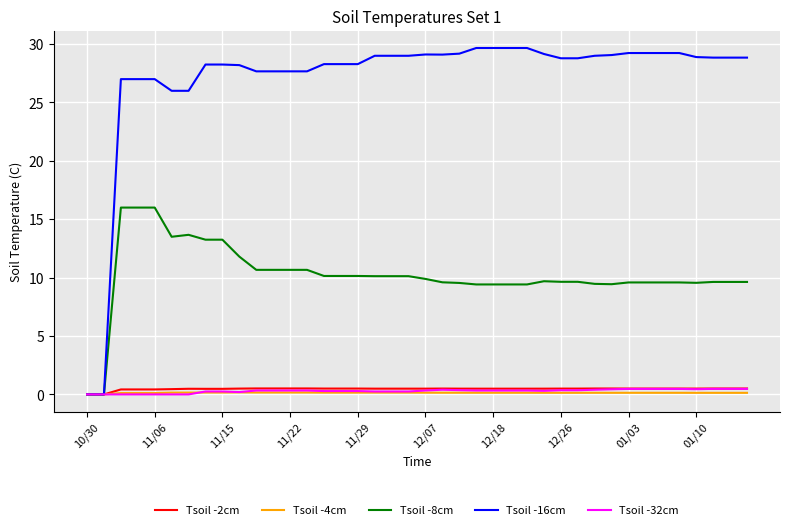

How many lines are shown in the chart?

5